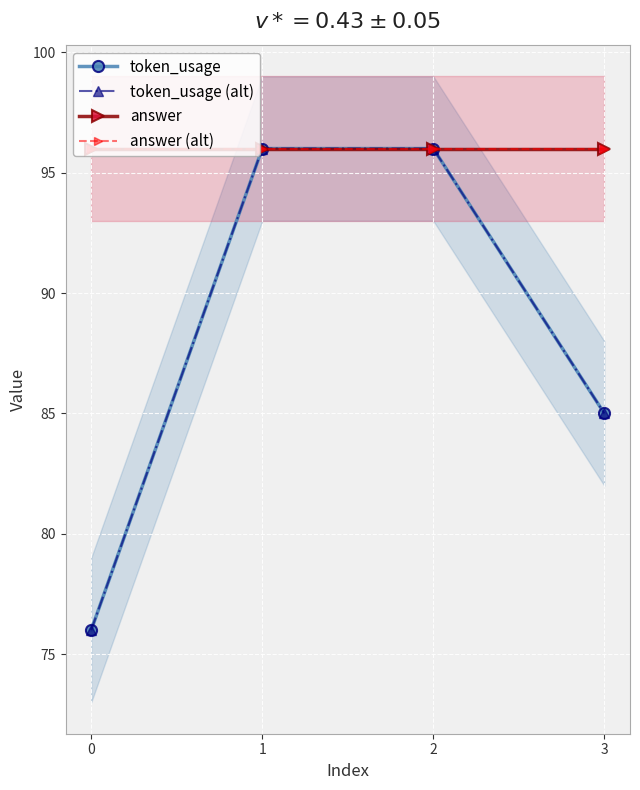

True or false: answer and token_usage cross at least once.

False